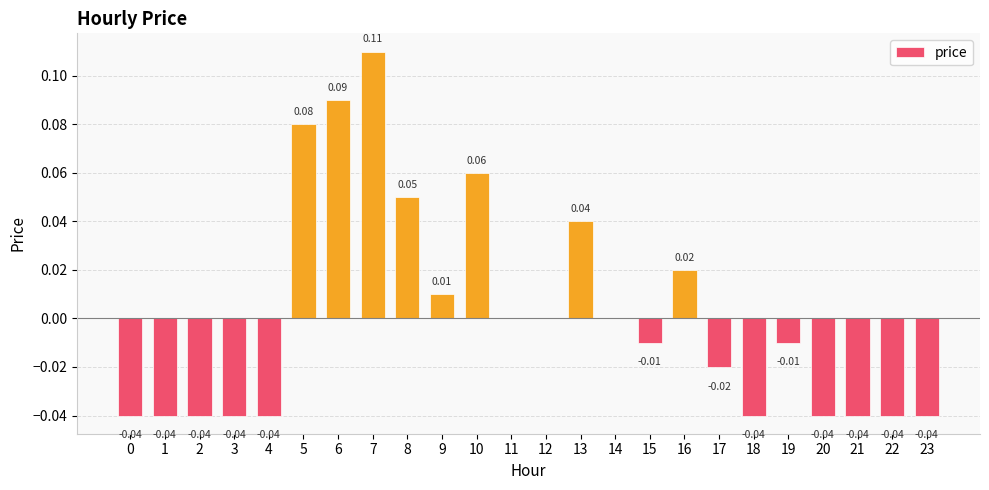

Which has a higher value, 22 or 12?

12